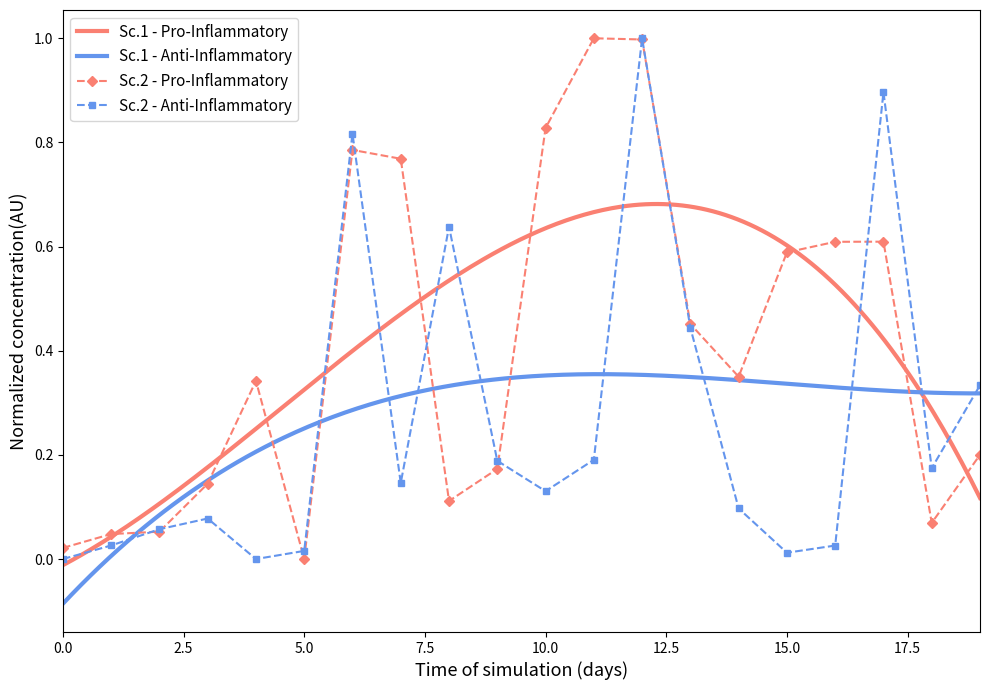

Is this an area chart (filled region under the line)?

No